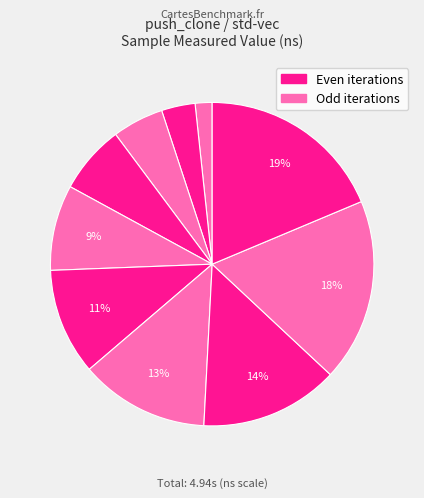

Count the number of slices in the pie.

10